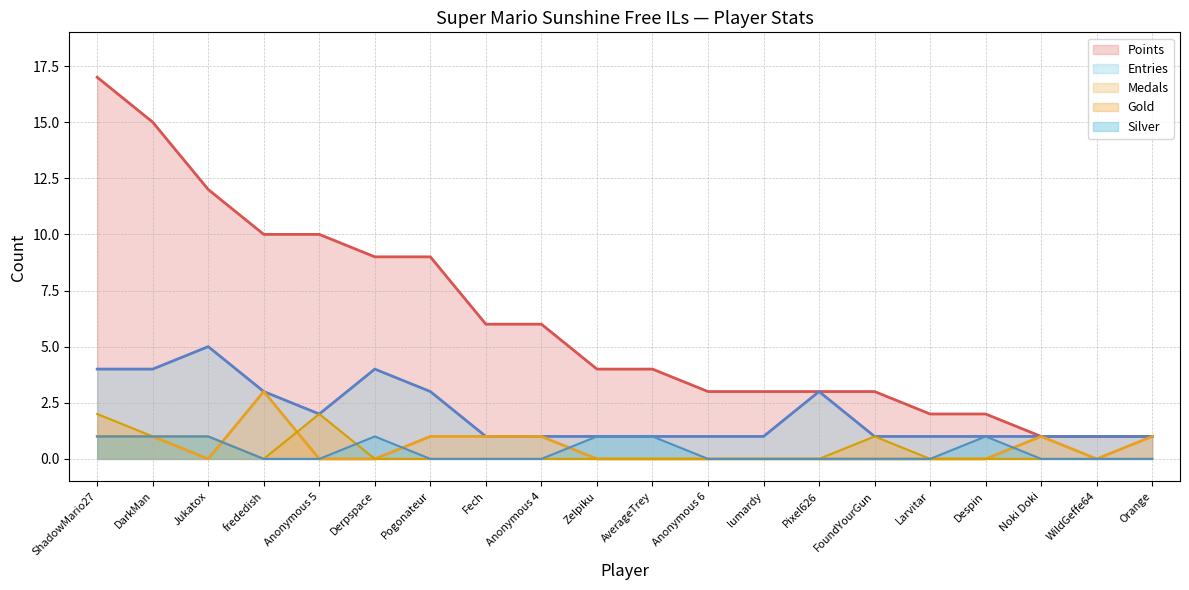

How many distinct data groups are displayed?

5